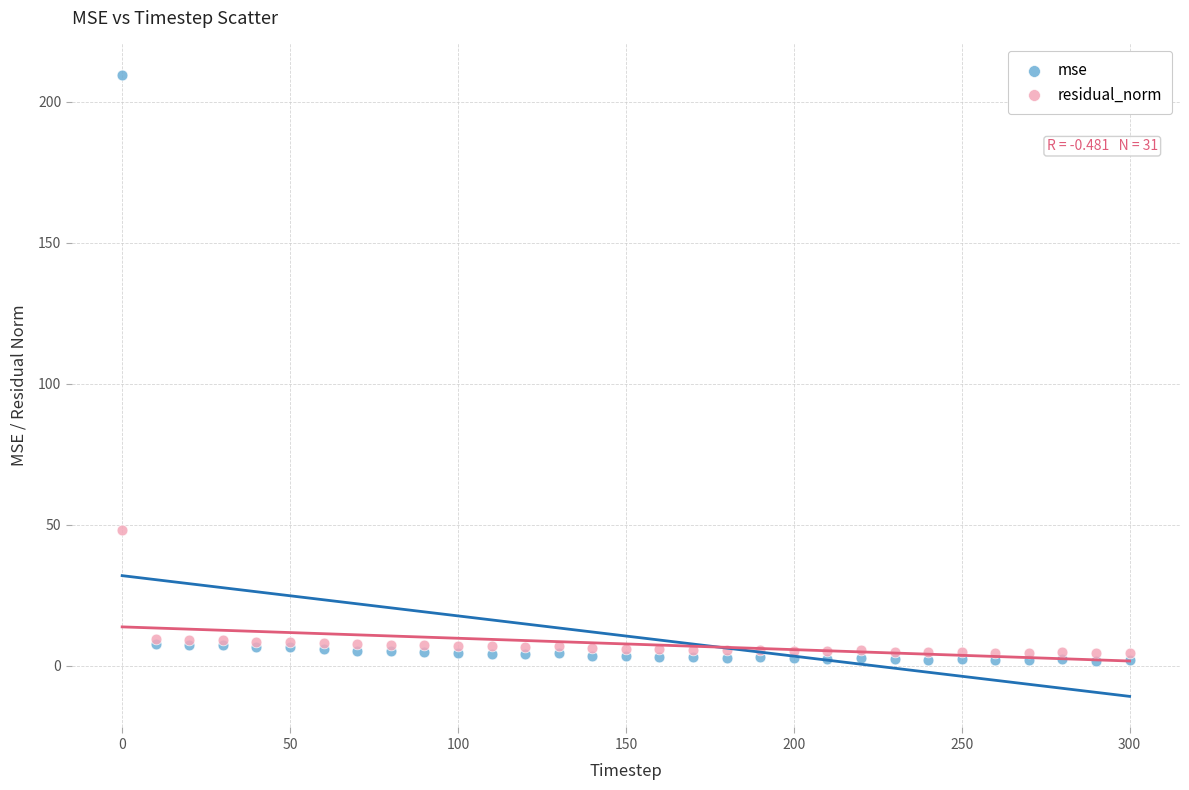

Across all series, what Y value is closest to 105?

48.0